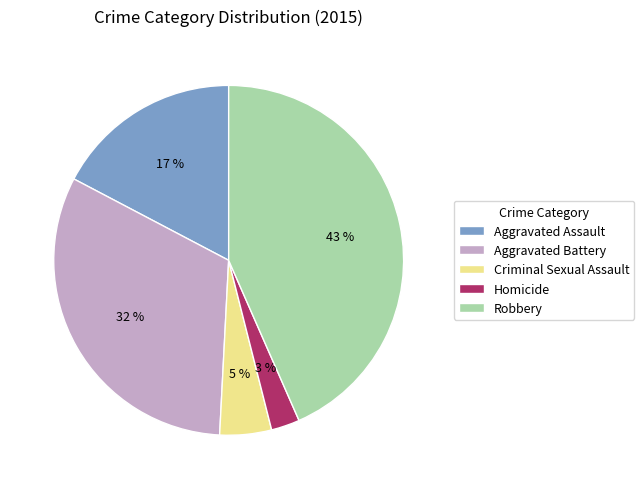

What percentage is the Aggravated Assault slice, to the nearest percent?

17%